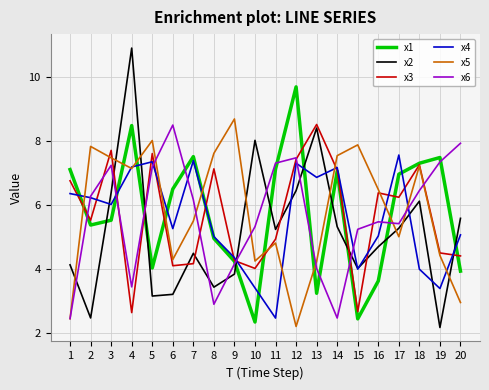

Where does the x1 series first go above 6?

1